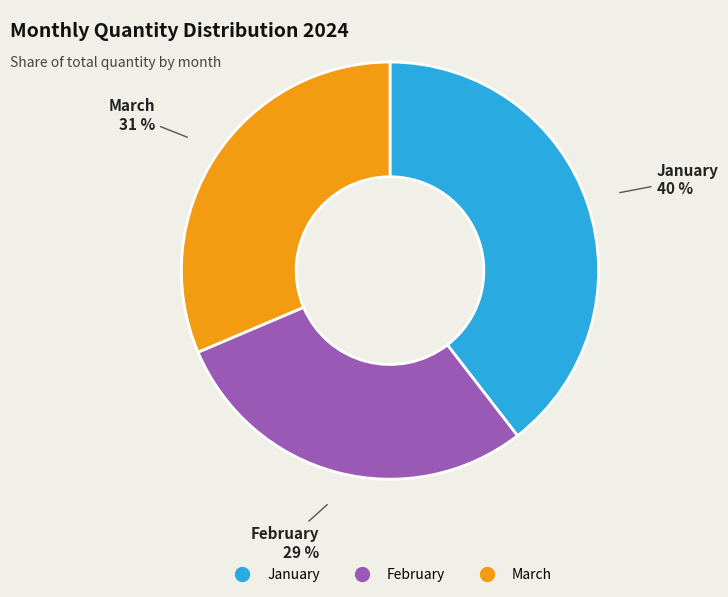

To the nearest percent, what portion does March represent?

31%